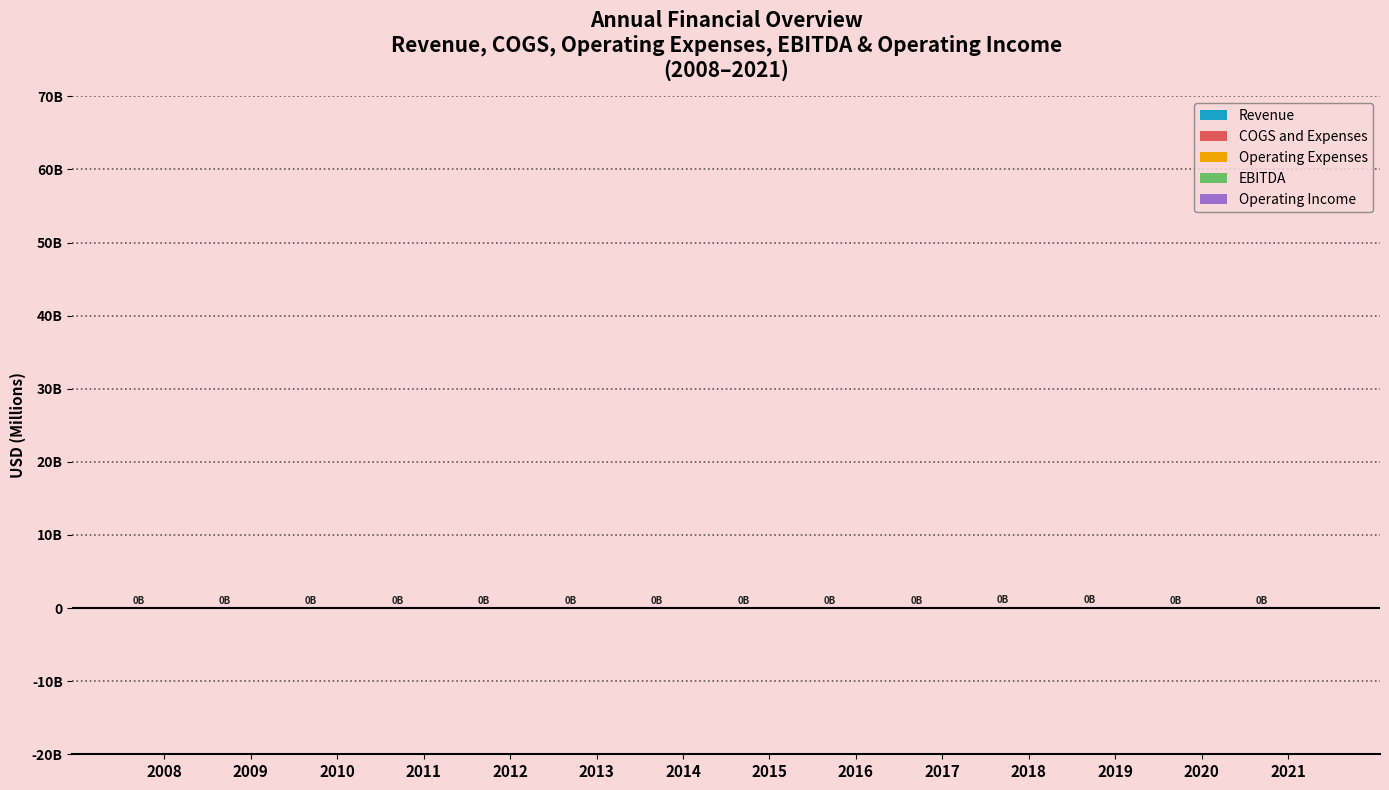

Reading left to right, what are all the values shown in this chart?

Revenue: 2008=21.5	2009=37.7	2010=41.6	2011=28.7	2012=46.6	2013=30.3	2014=38.0	2015=32.3	2016=34.8	2017=46.6	2018=57.1	2019=58.1	2020=38.4	2021=47.3
COGS and Expenses: 2008=17.7	2009=28.3	2010=26.7	2011=25.6	2012=42.1	2013=29.4	2014=51.0	2015=41.6	2016=40.9	2017=56.1	2018=72.1	2019=59.8	2020=44.1	2021=60.9
Operating Expenses: 2008=3.9	2009=7.1	2010=7.8	2011=13.5	2012=10.5	2013=12.3	2014=15.9	2015=14.2	2016=13.7	2017=11.5	2018=8.4	2019=7.2	2020=6.3	2021=13.7
EBITDA: 2008=3.8	2009=0.7	2010=0.7	2011=5.0	2012=5.2	2013=2.2	2014=-12.7	2015=-8.8	2016=-4.8	2017=-10.2	2018=-12.7	2019=-0.9	2020=-4.5	2021=0.8
Operating Income: 2008=3.8	2009=9.4	2010=14.8	2011=3.2	2012=4.5	2013=1.5	2014=-14.6	2015=-9.3	2016=-6.1	2017=-9.4	2018=-14.5	2019=-1.7	2020=-5.7	2021=-13.6